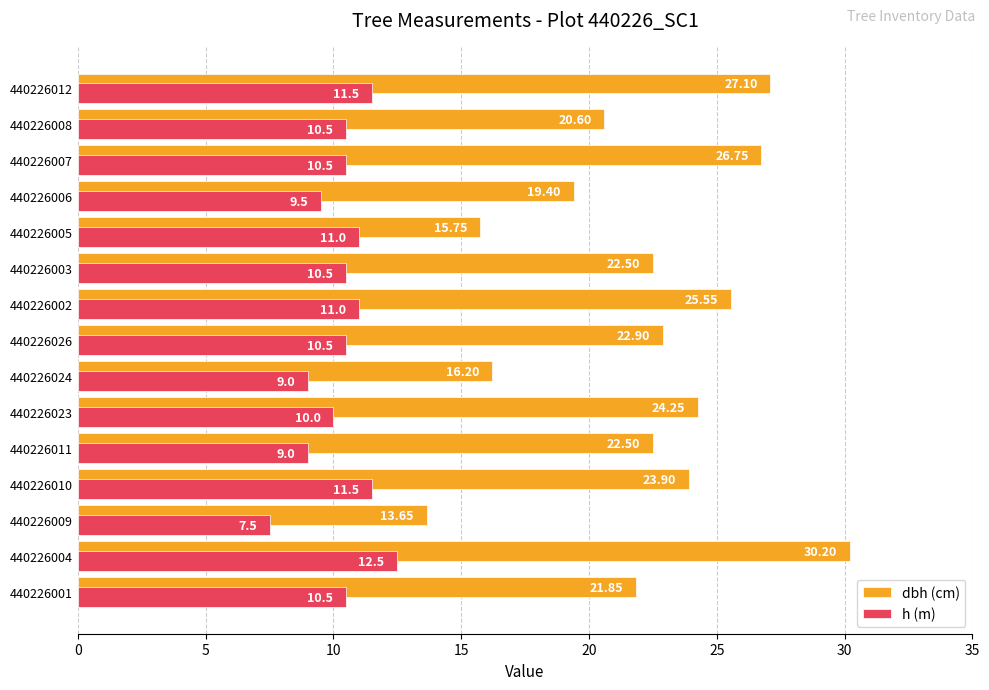

What is the total value across all series at 440226001?

32.4